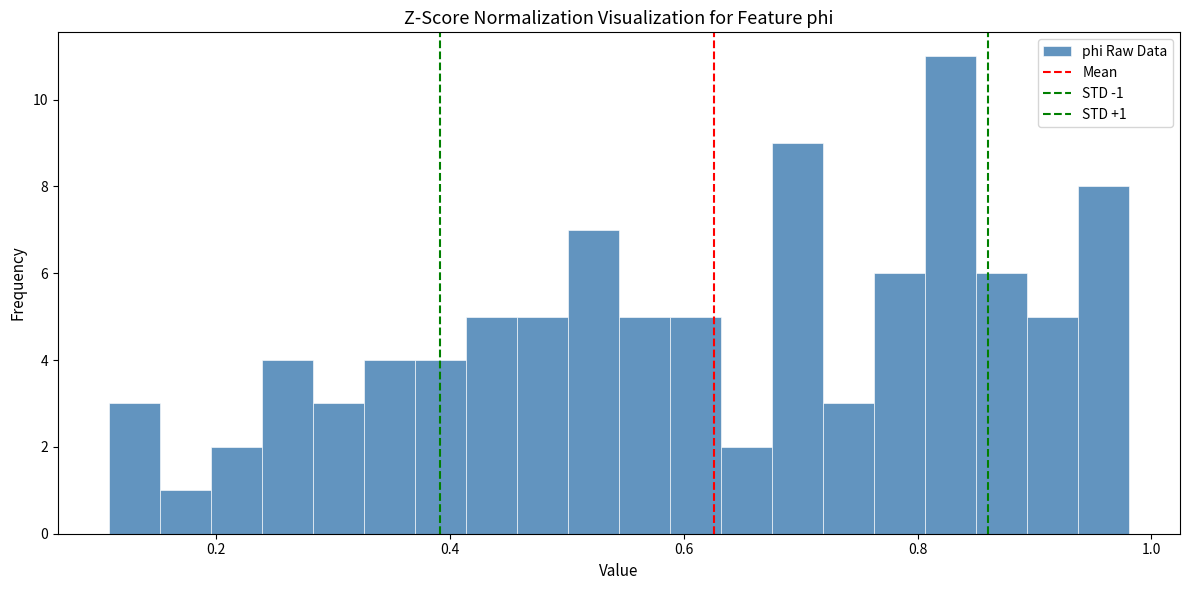

Read against the x-axis, roughly where is the centre of the tallest bar?

0.82